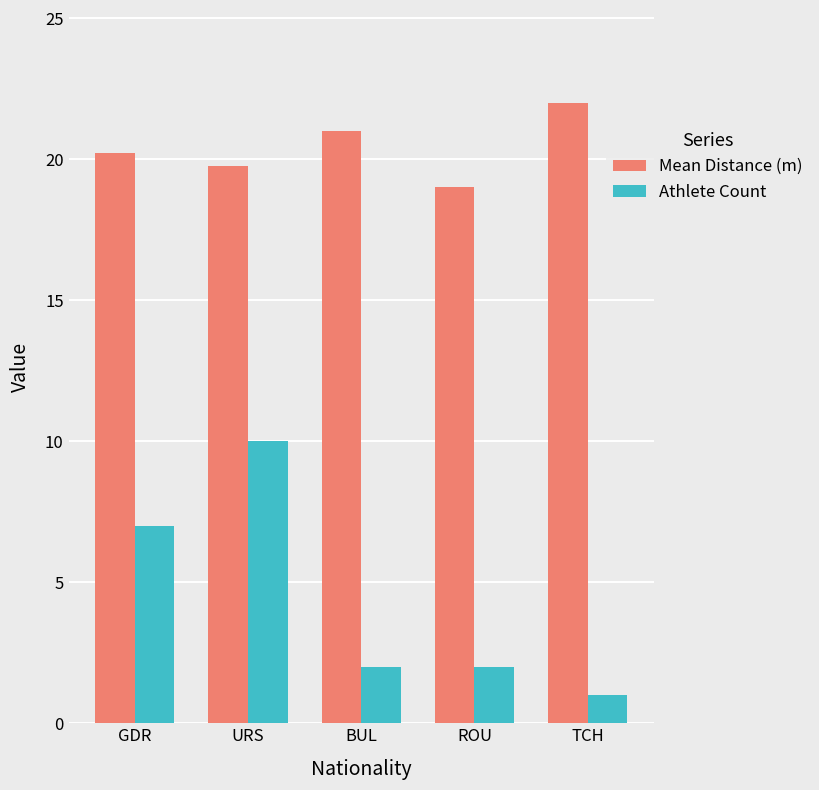

Rank the series by their maximum value, from highest to lowest.

Mean Distance (m), Athlete Count